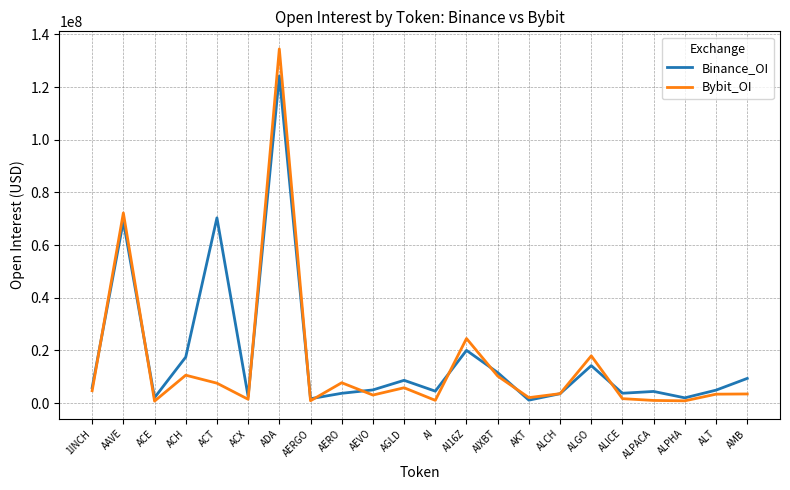

What is the highest value of the Bybit_OI series?

134444083